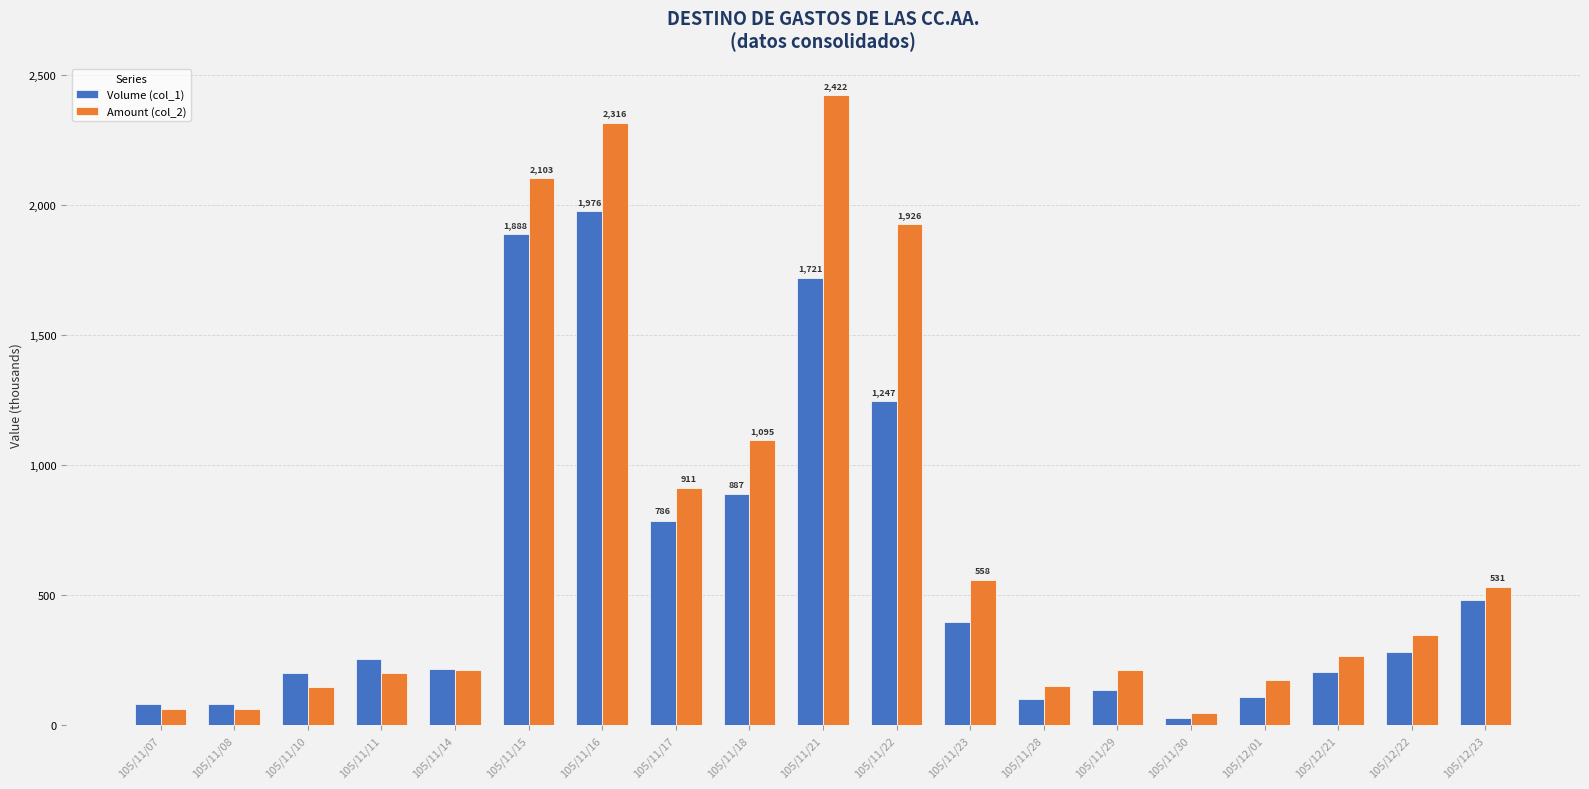

At which label does Amount (col_2) first exceed 263?

105/11/15